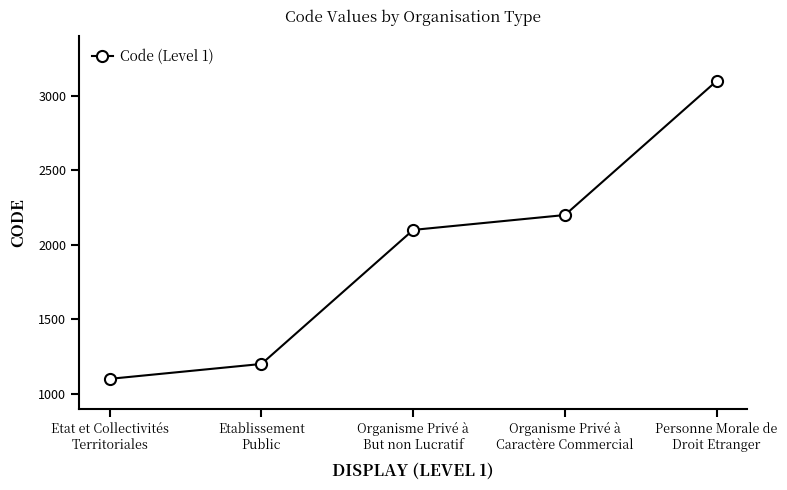

Reading left to right, transcribe all the data shown in this chart.

1100	1200	2100	2200	3100